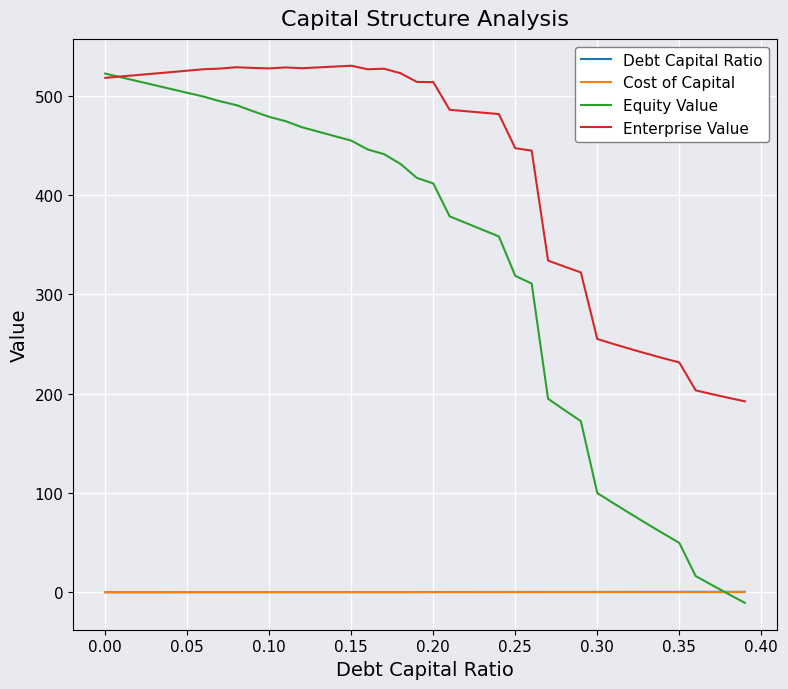

At how many categories does at least one series exceed 61?

40